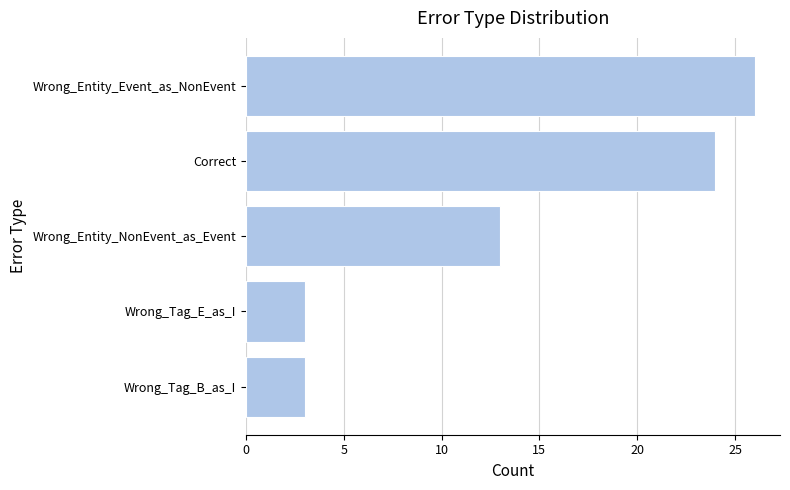

How many bars are there in total?

5